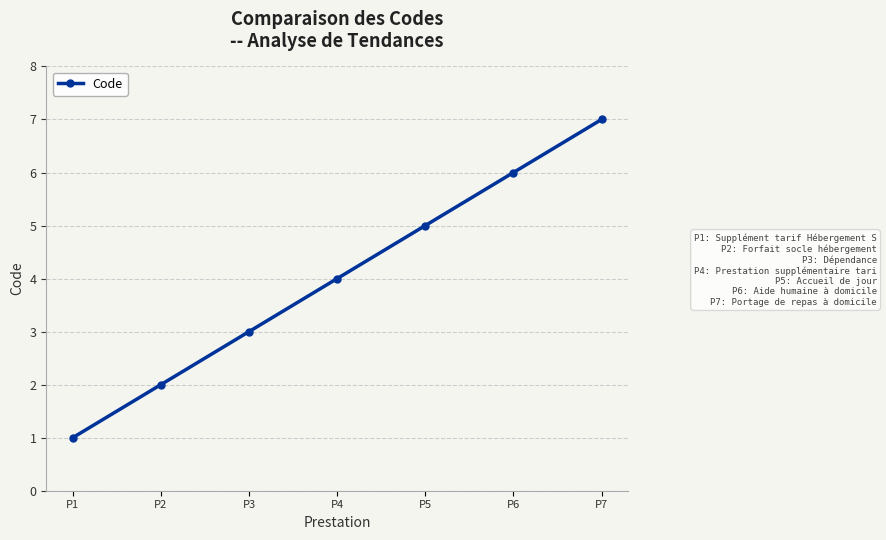

What is the difference between the values at P4 and P7?

3